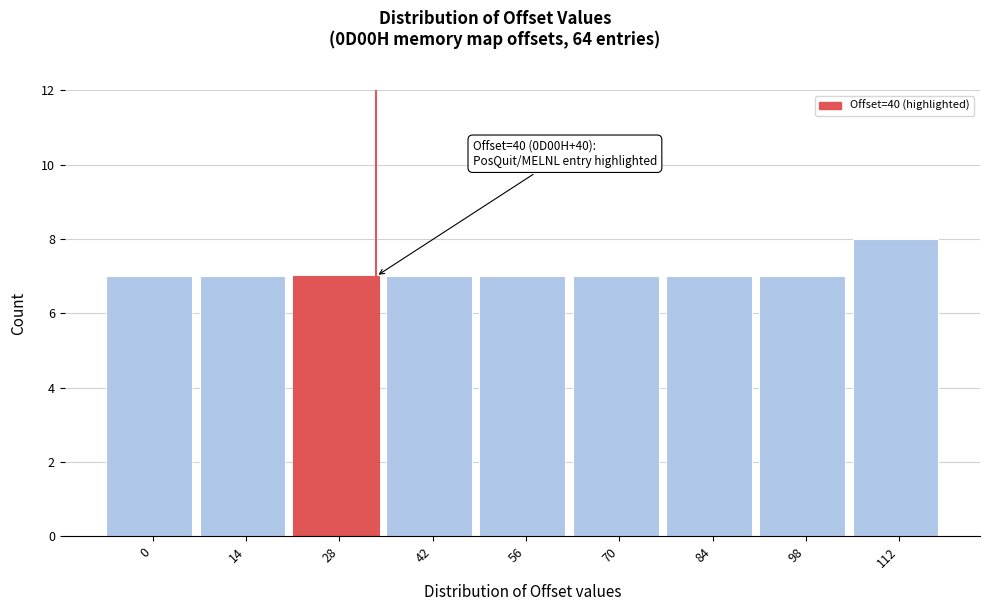

Reading right to left, list all the values displayed in this chart.

112=8	98=7	84=7	70=7	56=7	42=7	28=7	14=7	0=7